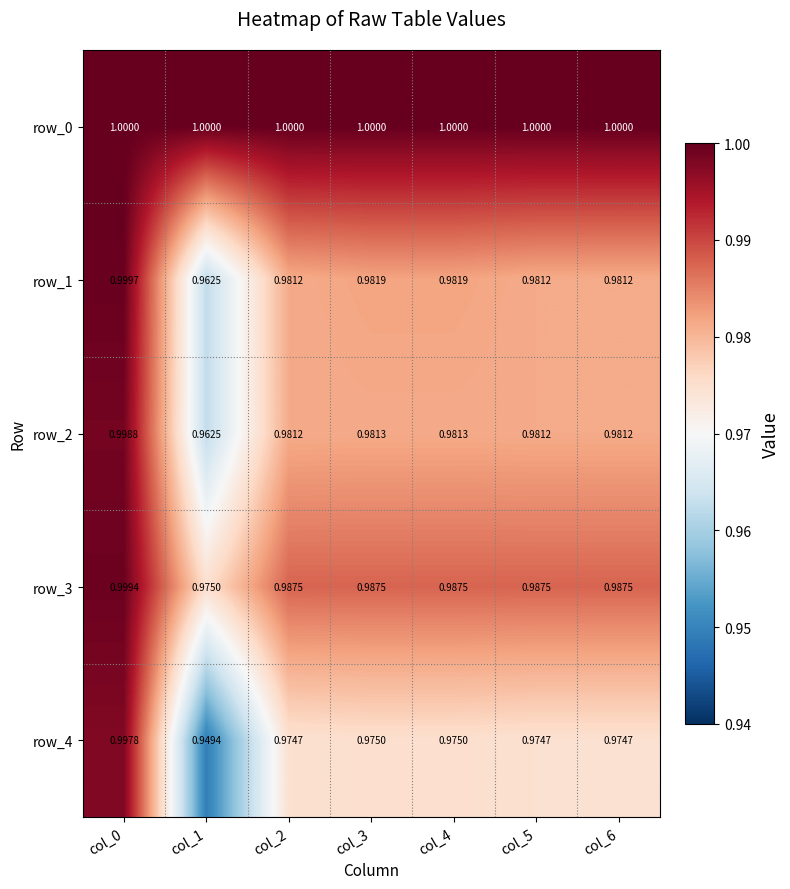

The value of row_2 at col_2 is 1.0. True or false?

True